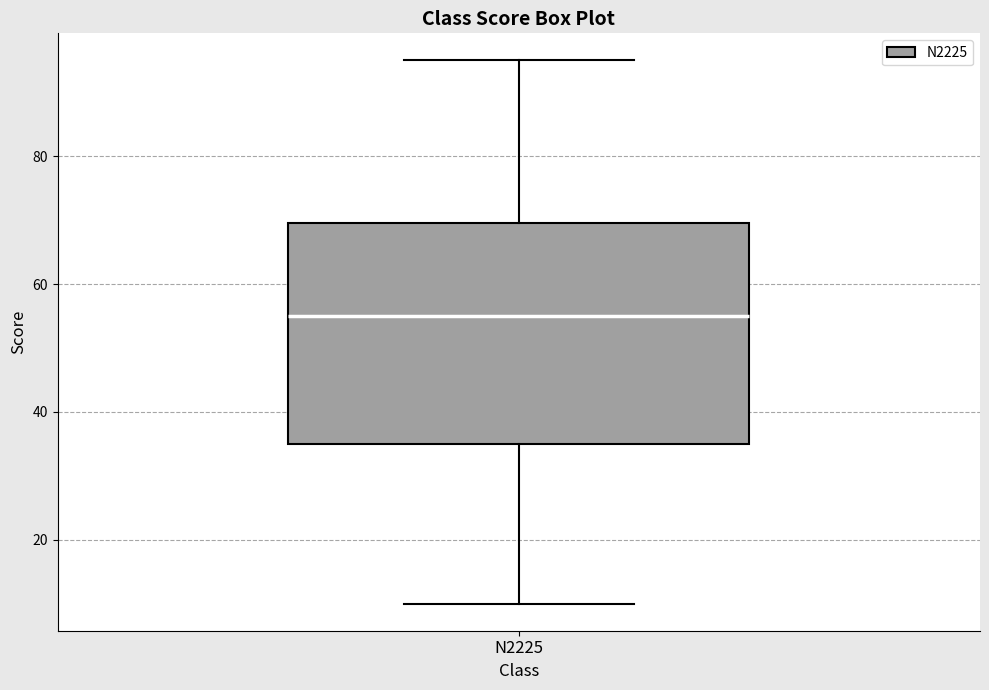

Transcribe this box plot: give where the median line is, the range the box spans, and where the two whiskers end, as read against the y-axis. The values are not printed on the chart, so give them approximately, as read against the axis.

median 56, box 36 to 70, whiskers 10 to 96